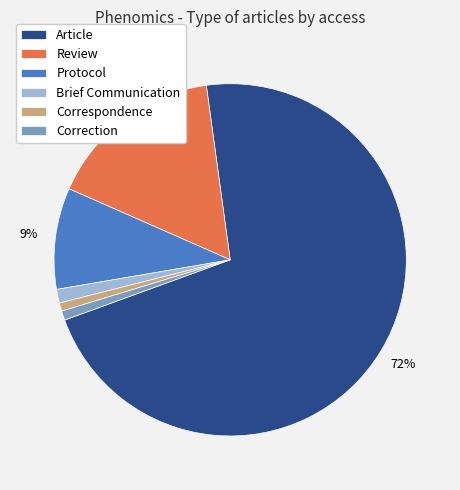

To the nearest percent, what is the difference between the Correction and Review slice percentages?

15%